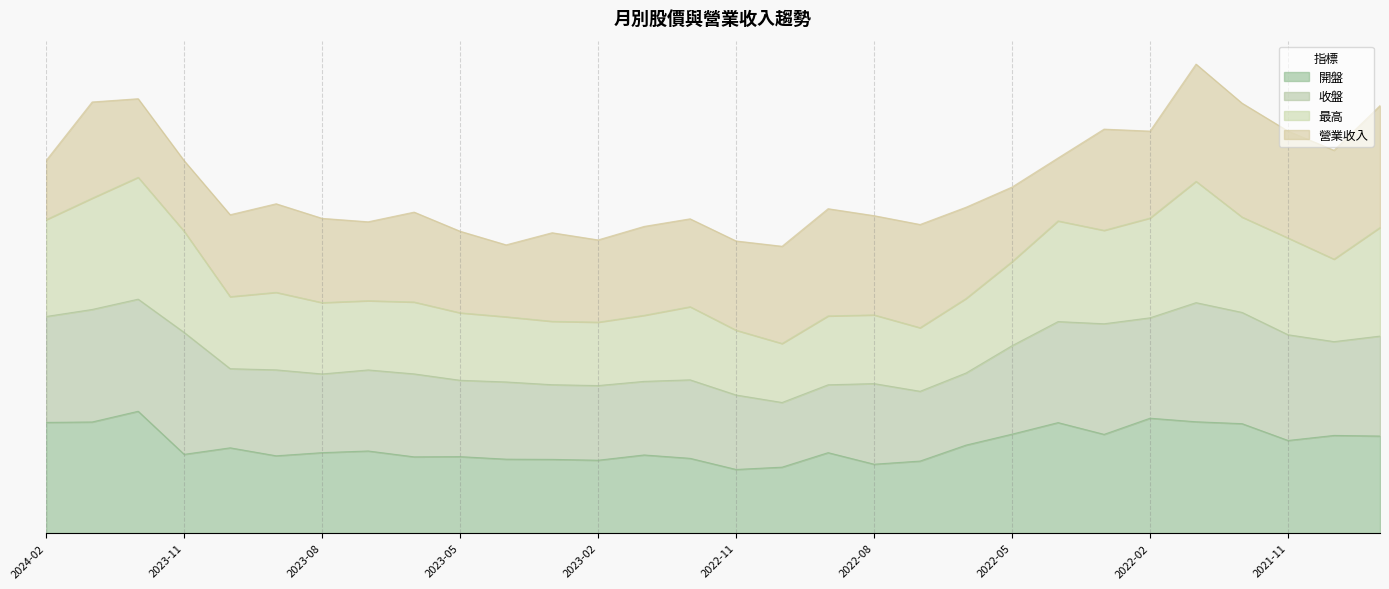

What are all the series names shown in the legend?

開盤, 收盤, 最高, 營業收入